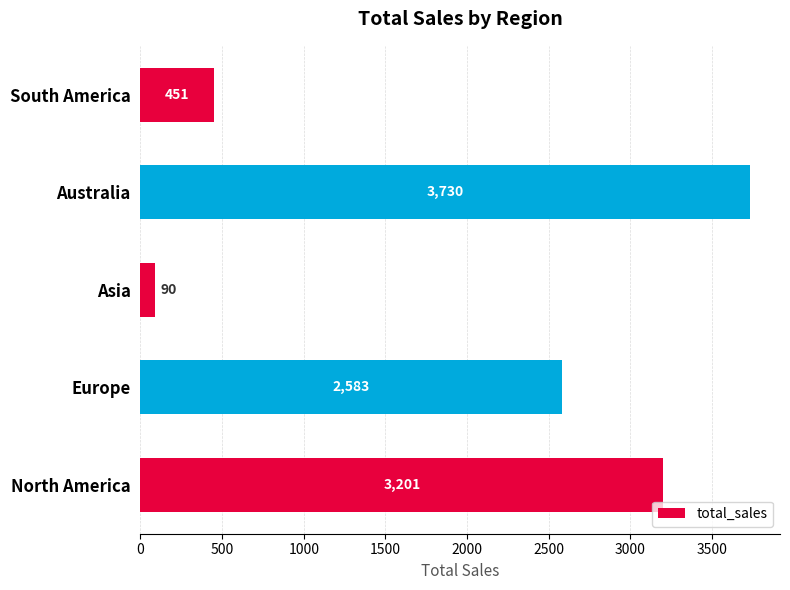

Are the bars horizontal?

Yes